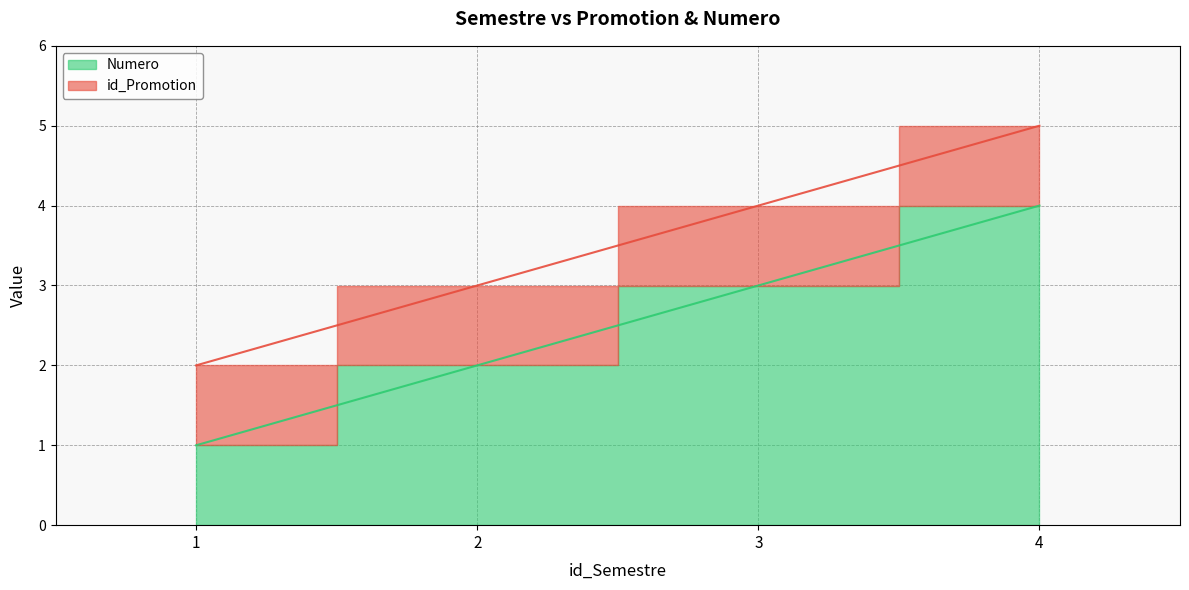

True or false: the data has more than 0 interior local peaks.

False